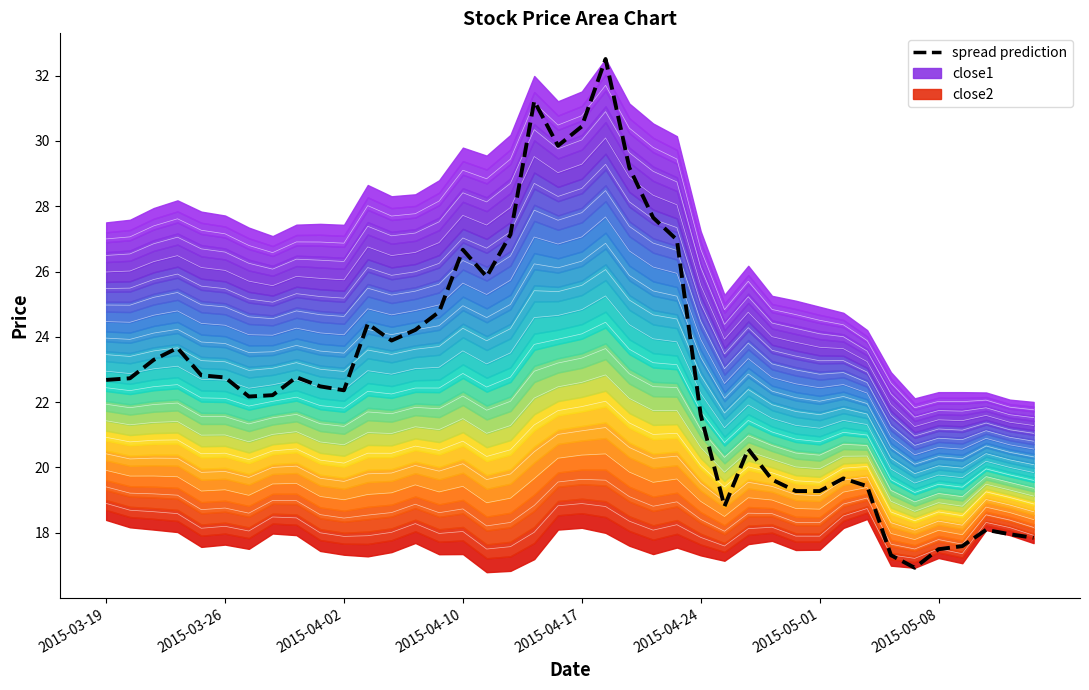

Which has a higher value, 8 or 24?

24